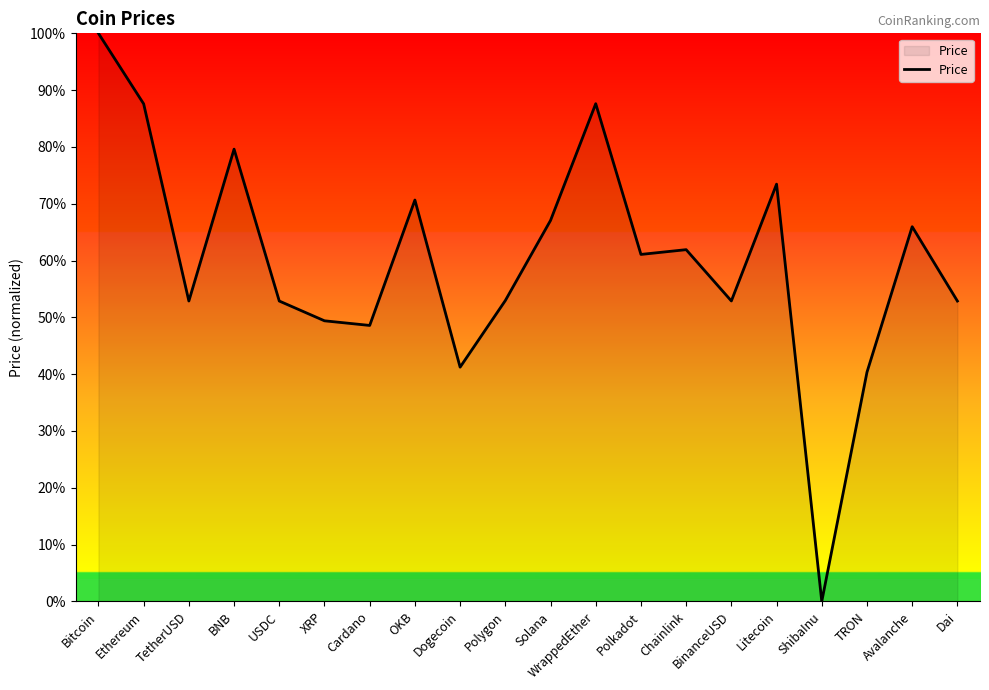

The value at BinanceUSD is 33.4. True or false?

False